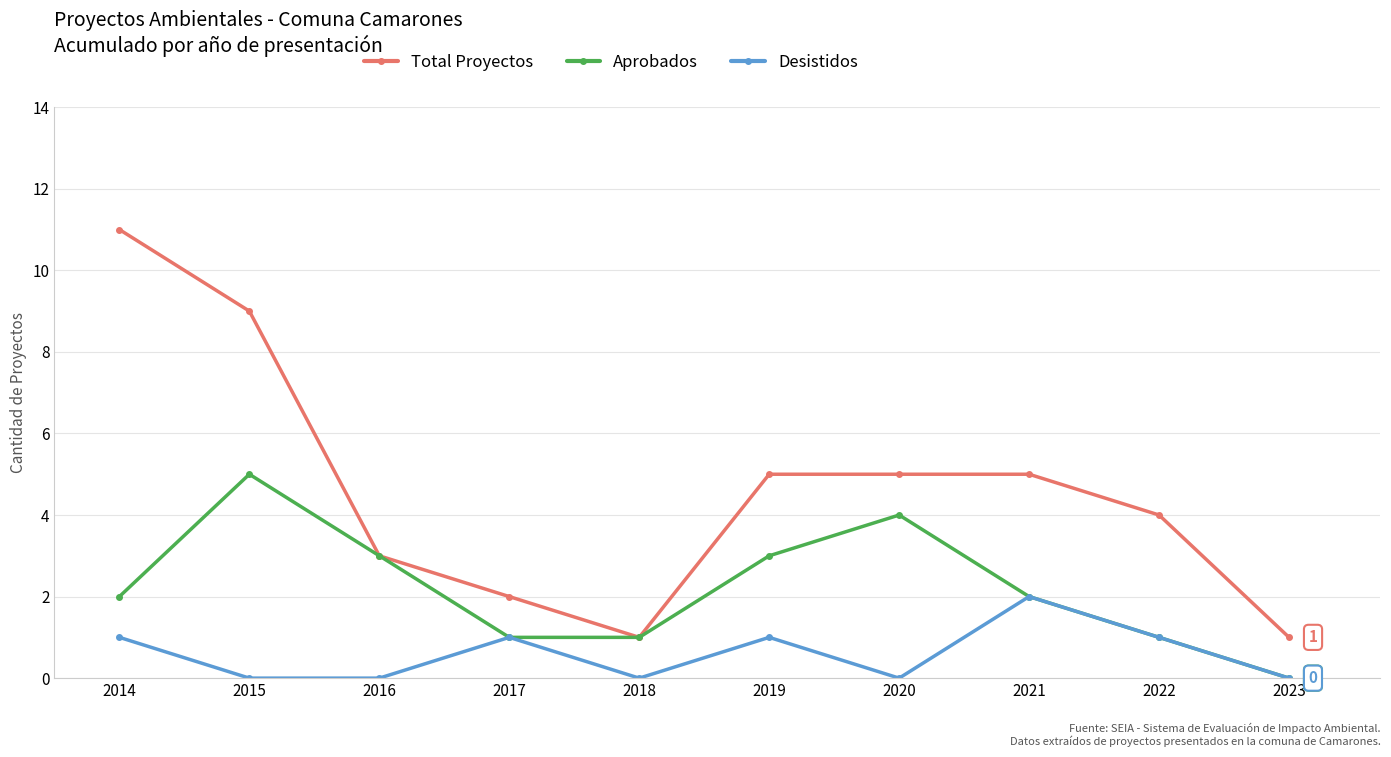

Between 2018 and 2021, which series saw the biggest shift?

Total Proyectos